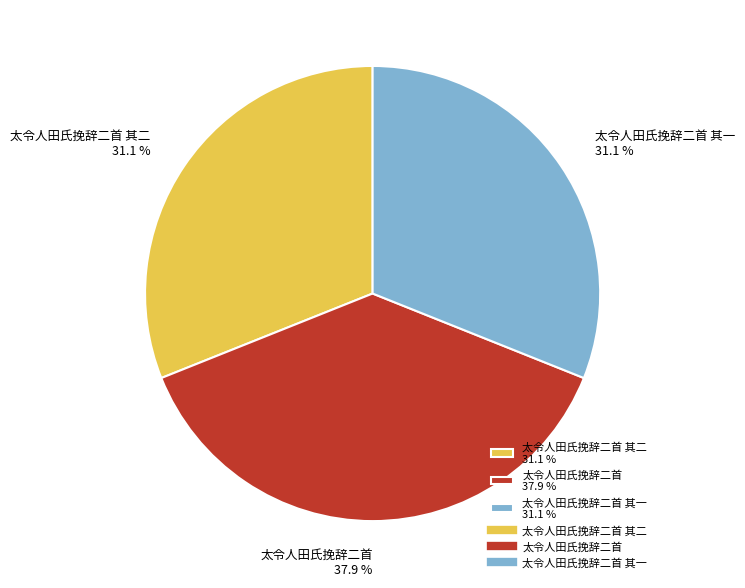

Which category has the biggest portion of the pie?

太令人田氏挽辞二首 37.9 %